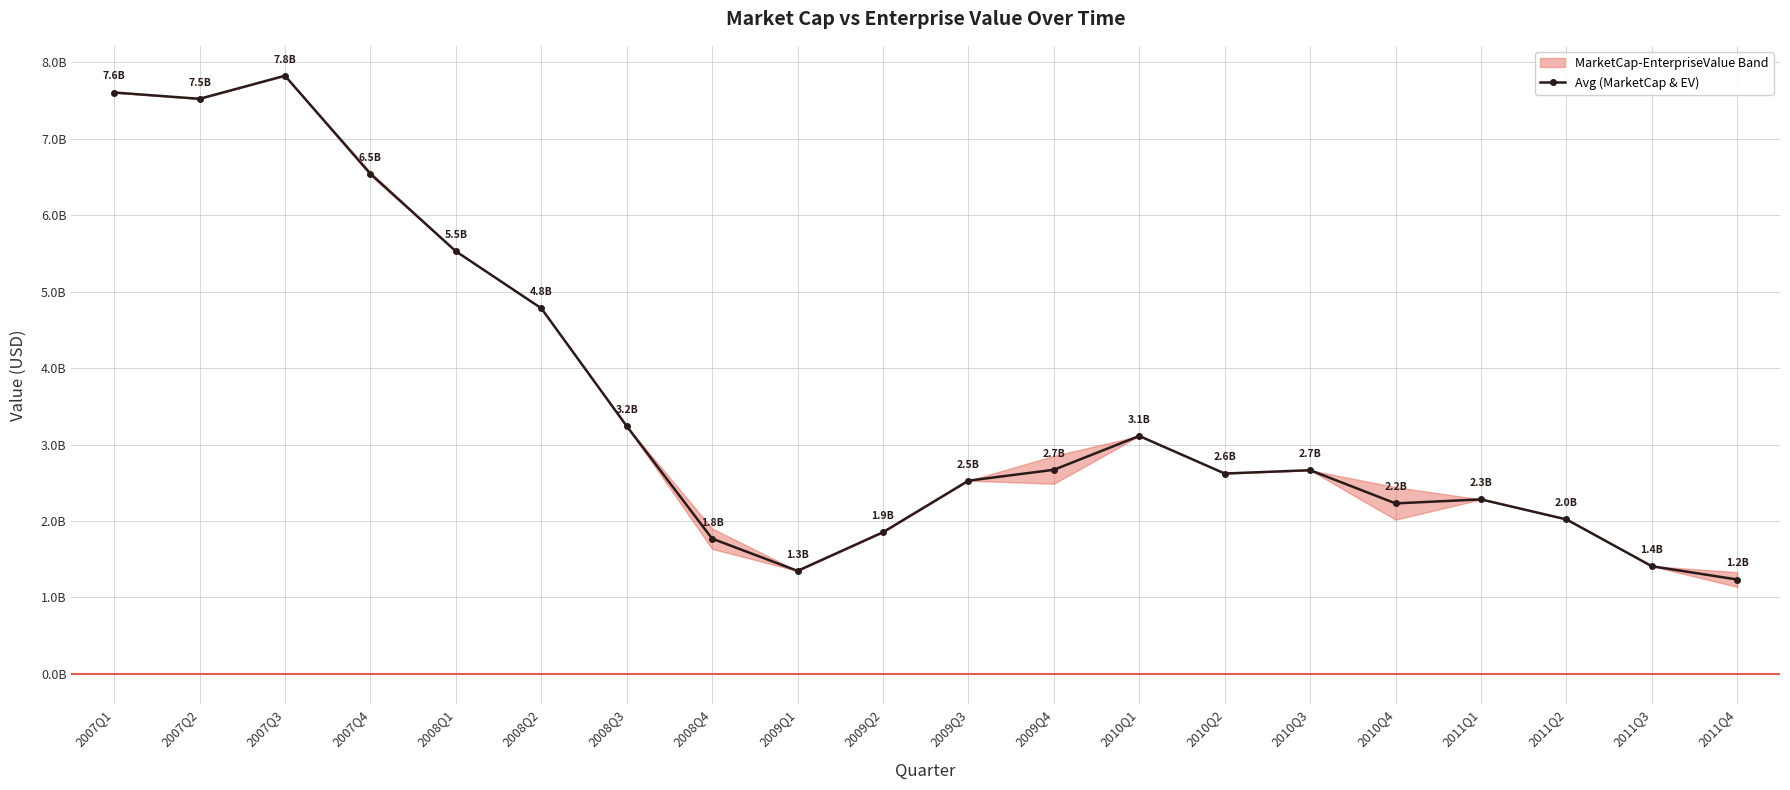

What is the sum of the values at 2008Q1 and 2011Q1?

7.8